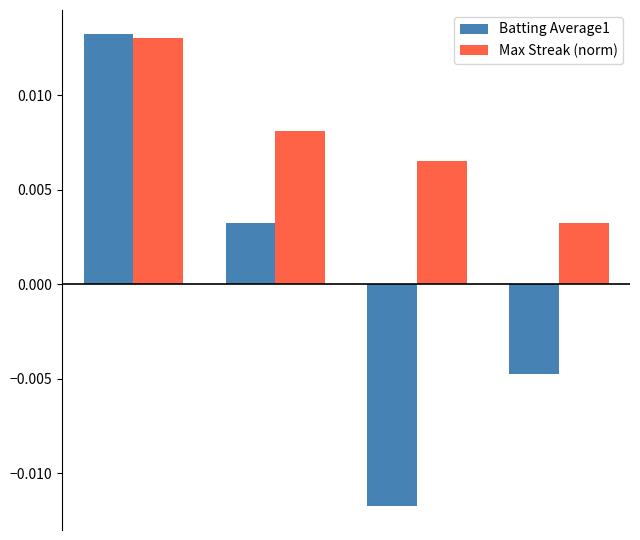

At how many categories does at least one series exceed 0?

4